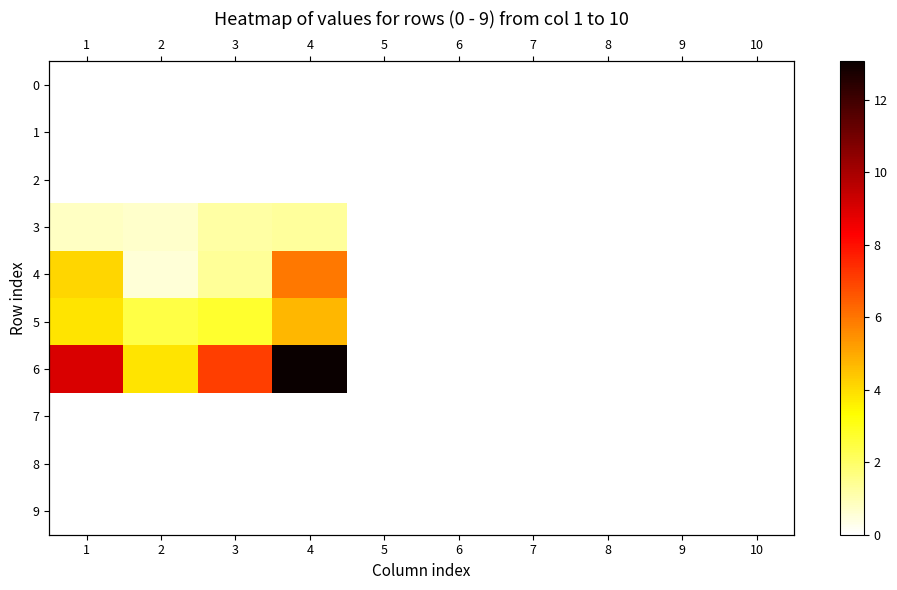

Count the number of categories in the chart.

10